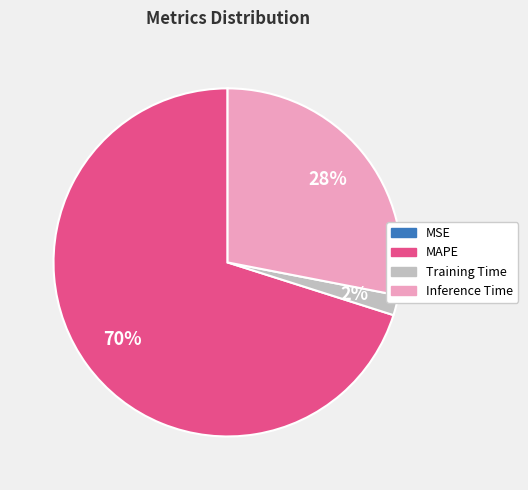

To the nearest percent, what is the difference between the MAPE and Training Time slice percentages?

68%